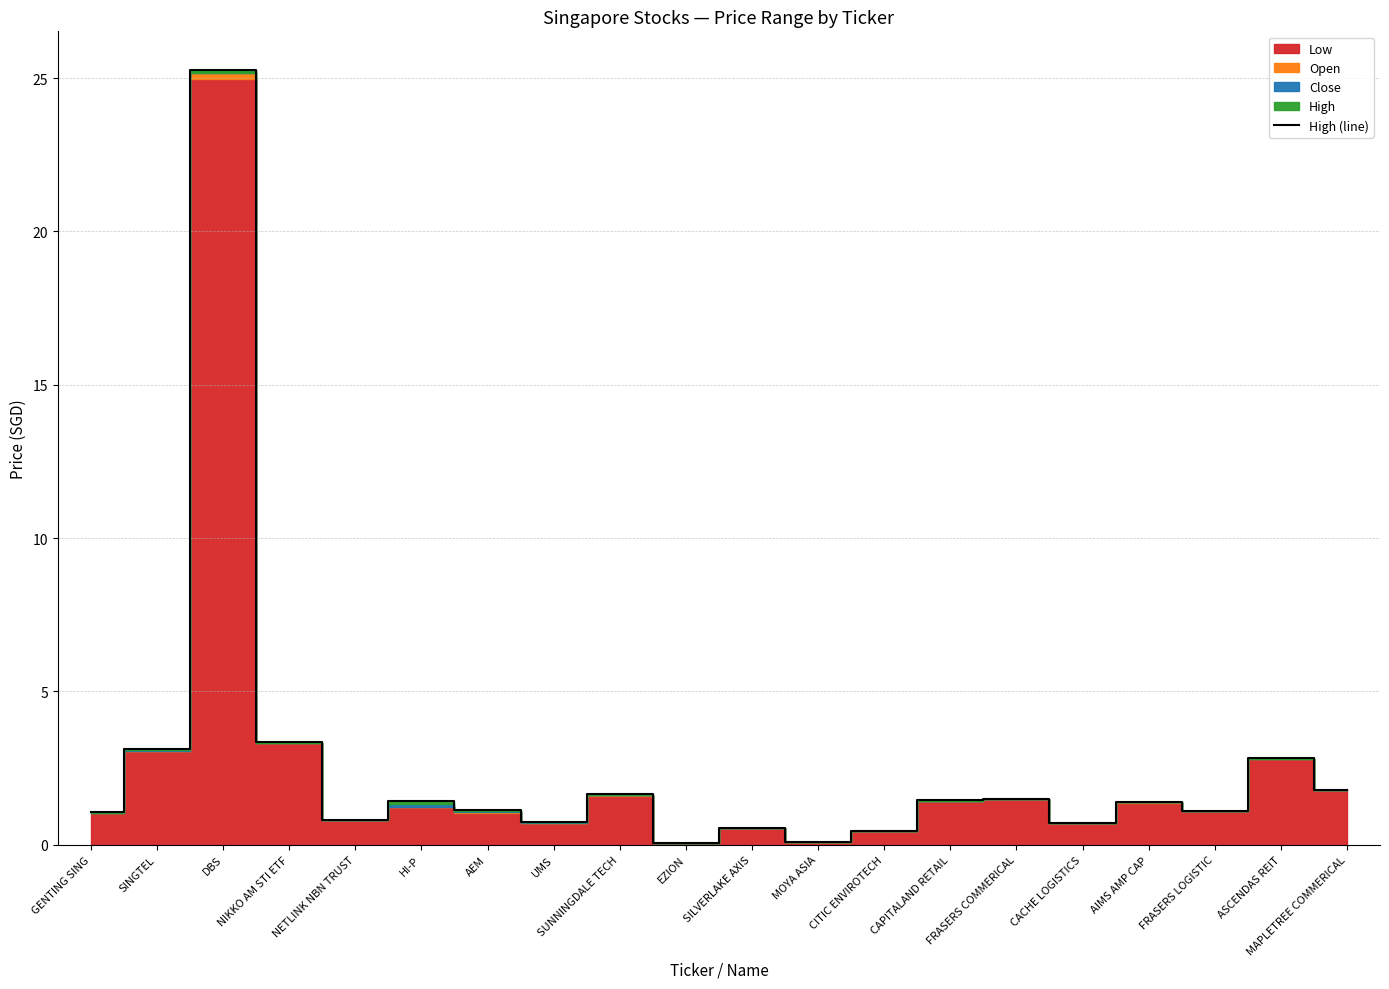

How many lines are shown in the chart?

1